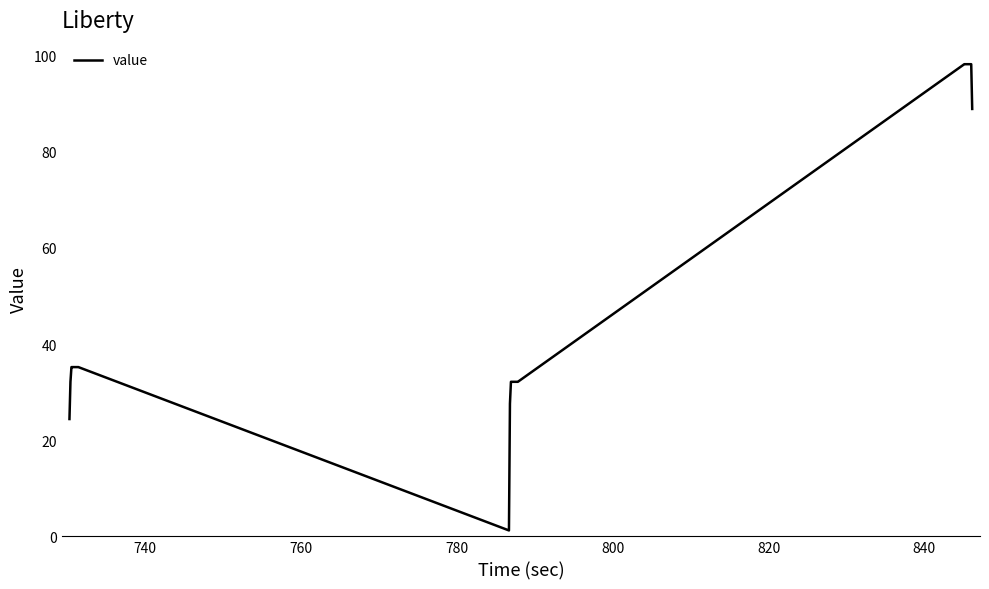

What is the difference between the maximum and minimum values?

96.9